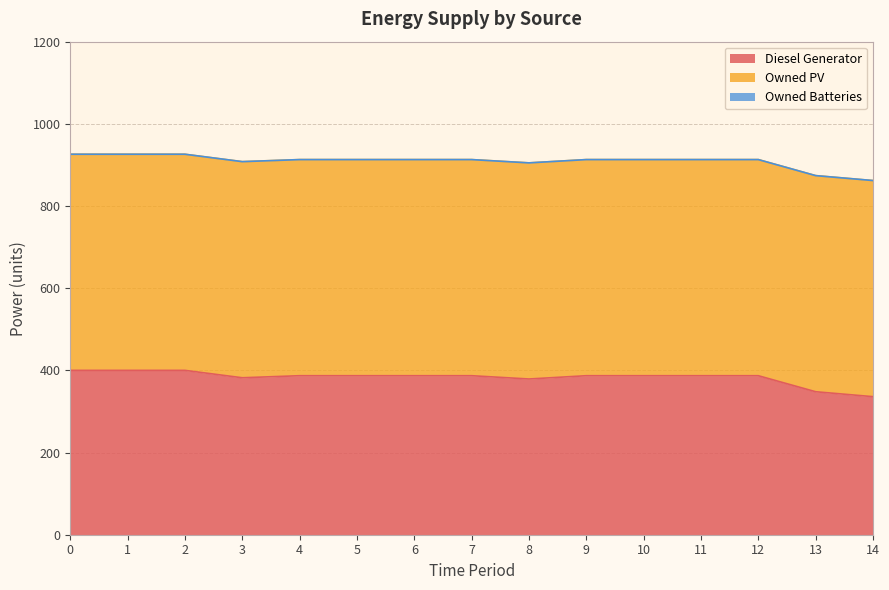

Does the chart display data point markers on the line(s)?

No